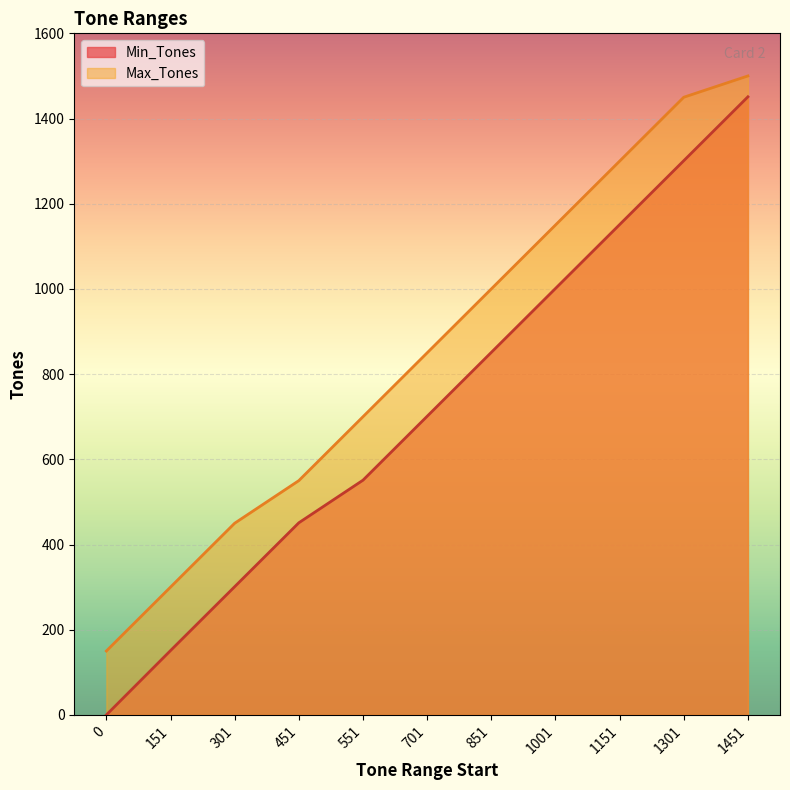

True or false: Min_Tones has more than 2 interior local peaks.

False